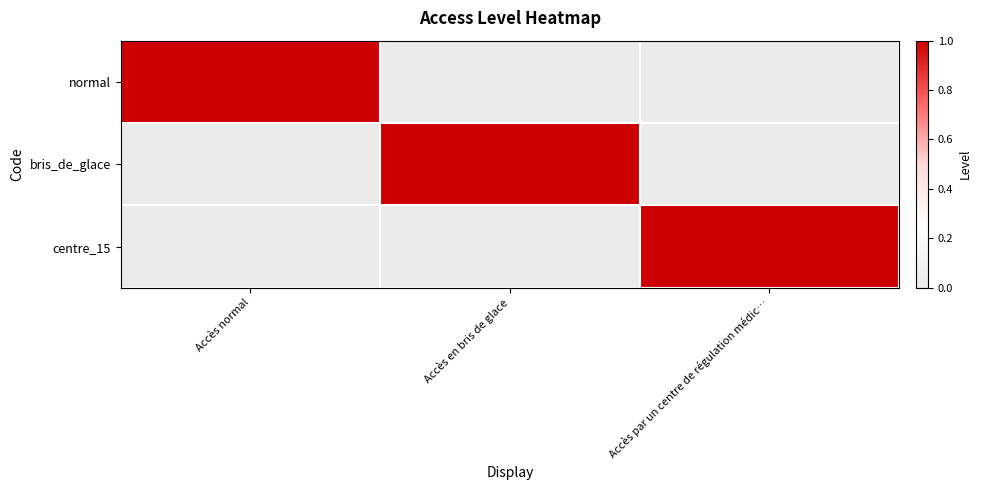

True or false: normal has a value of 1 at Accès par un centre de régulation médic….

False